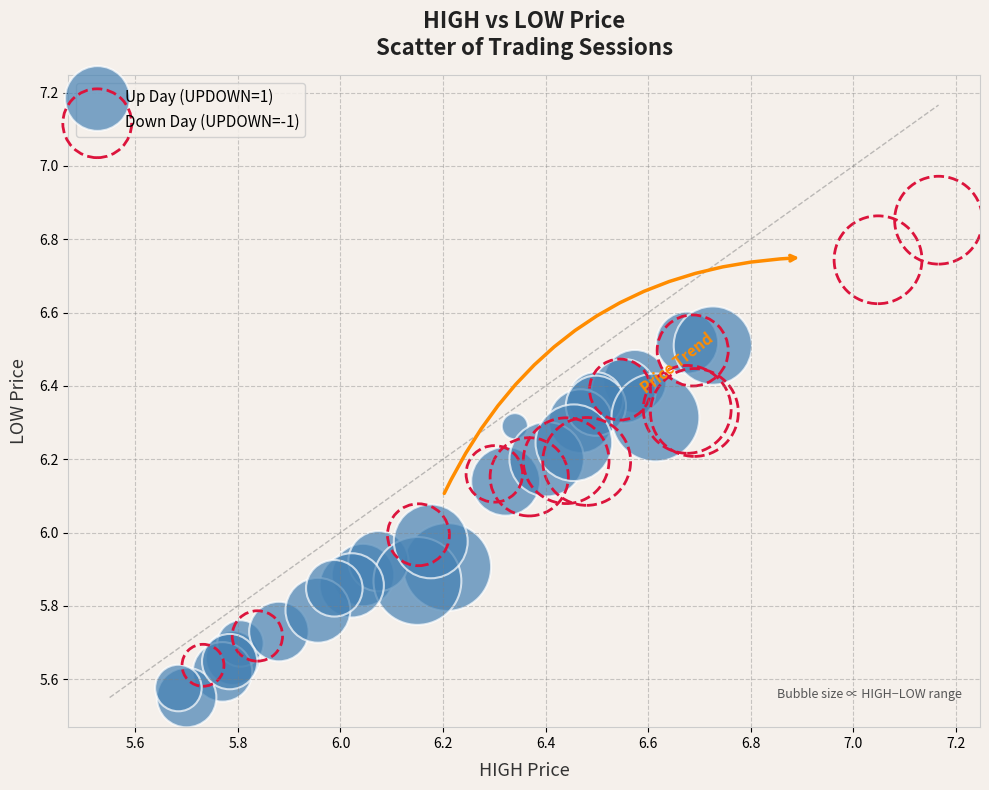

Which series reaches the maximum Y coordinate?

Down Day (UPDOWN=-1)